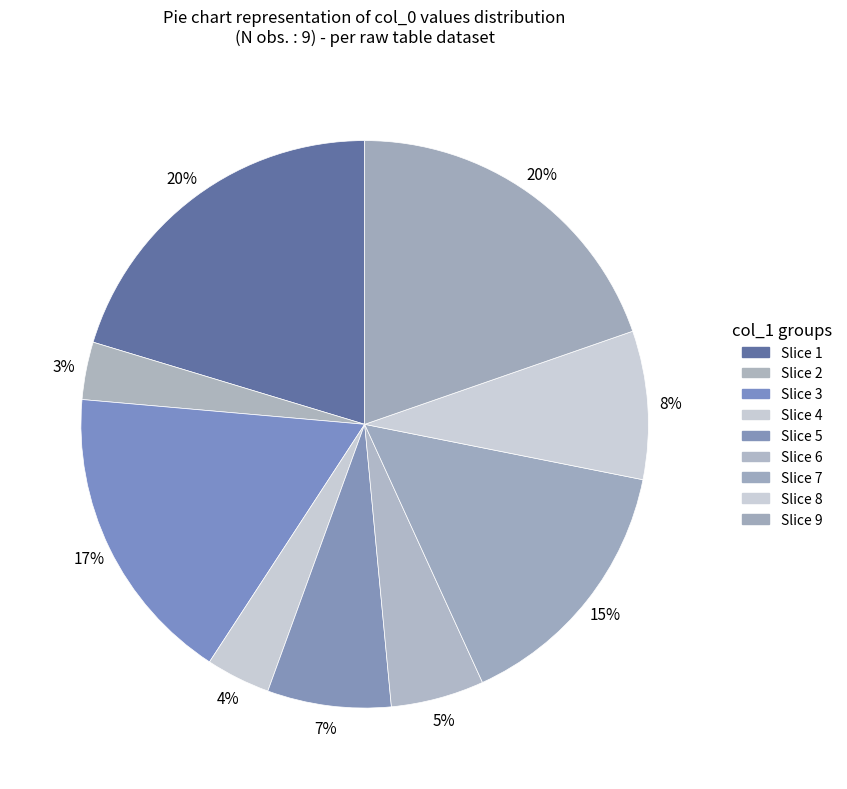

Count the number of slices in the pie.

9